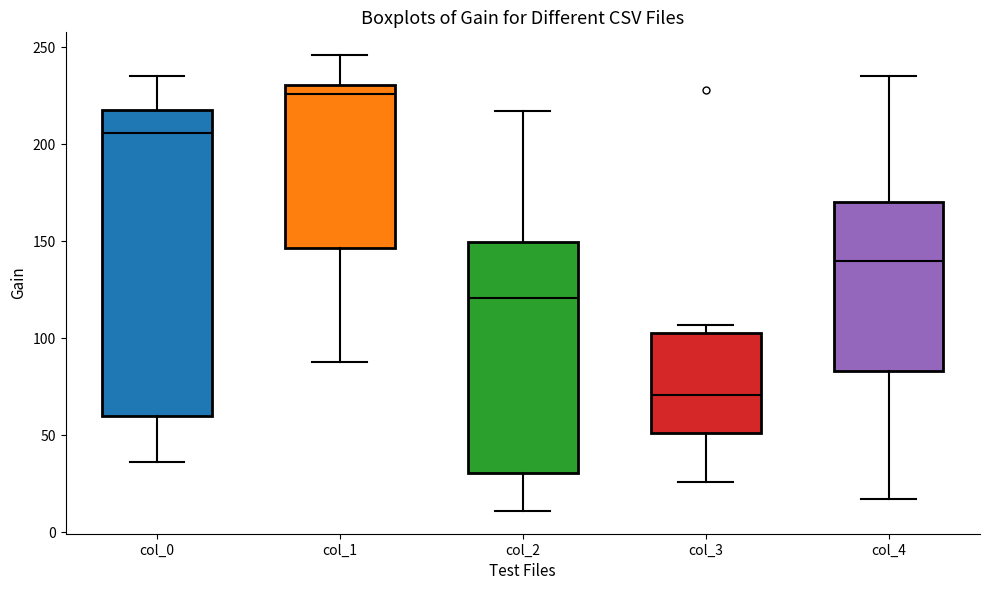

Which box has the lowest median line?

col_3